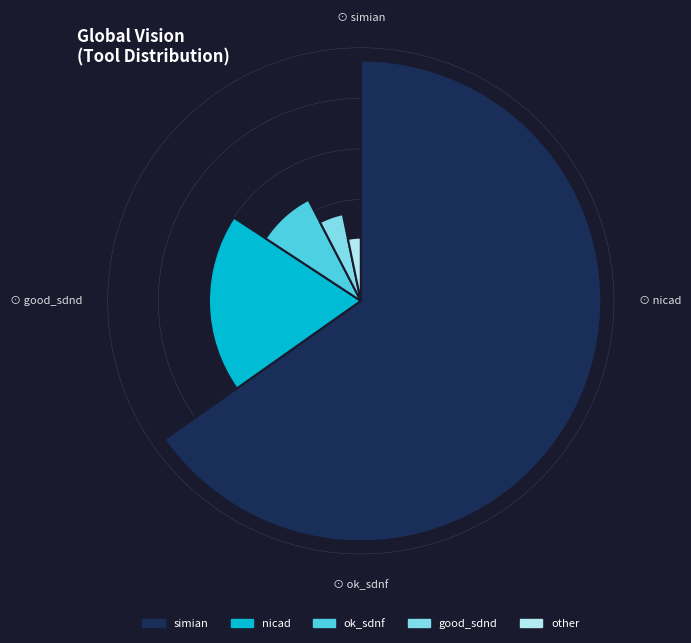

How many segments does this pie chart have?

5